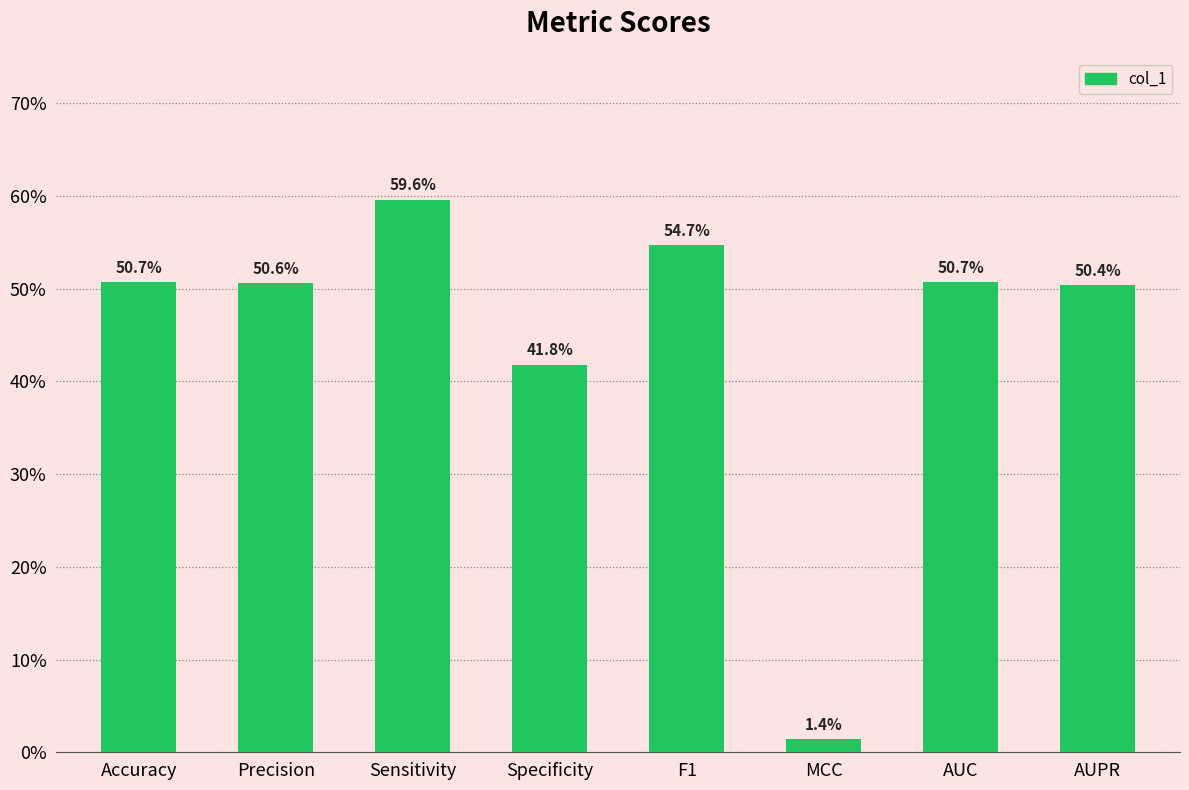

Where is the data nearest to the value 0?

MCC